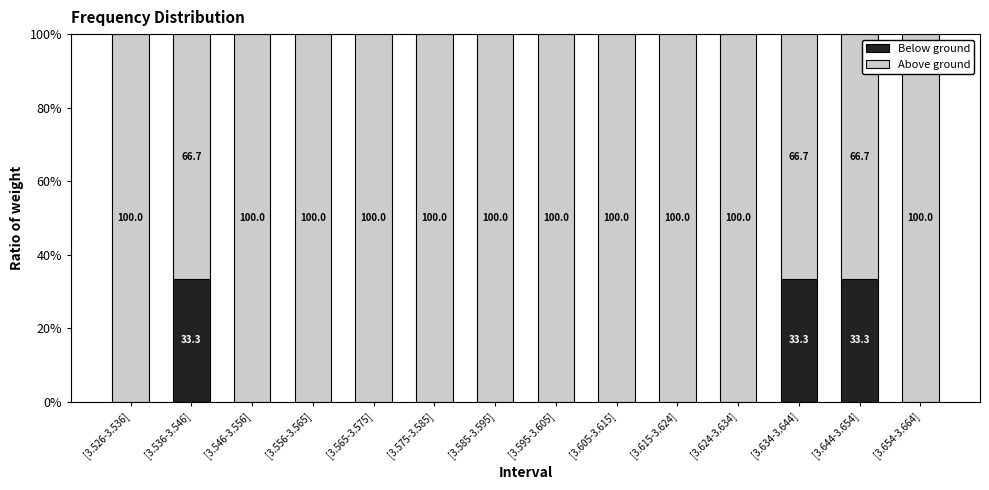

Are the bars grouped side by side (vs. stacked)?

No